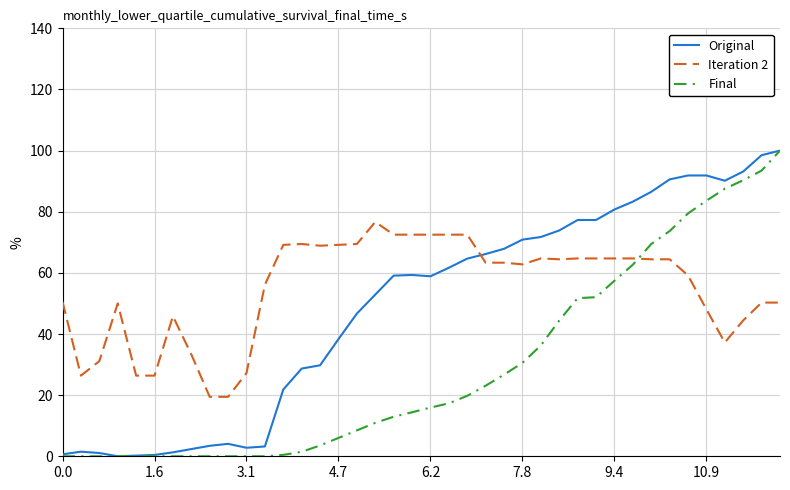

Rank the series by their average value, from highest to lowest.

Iteration 2, Original, Final